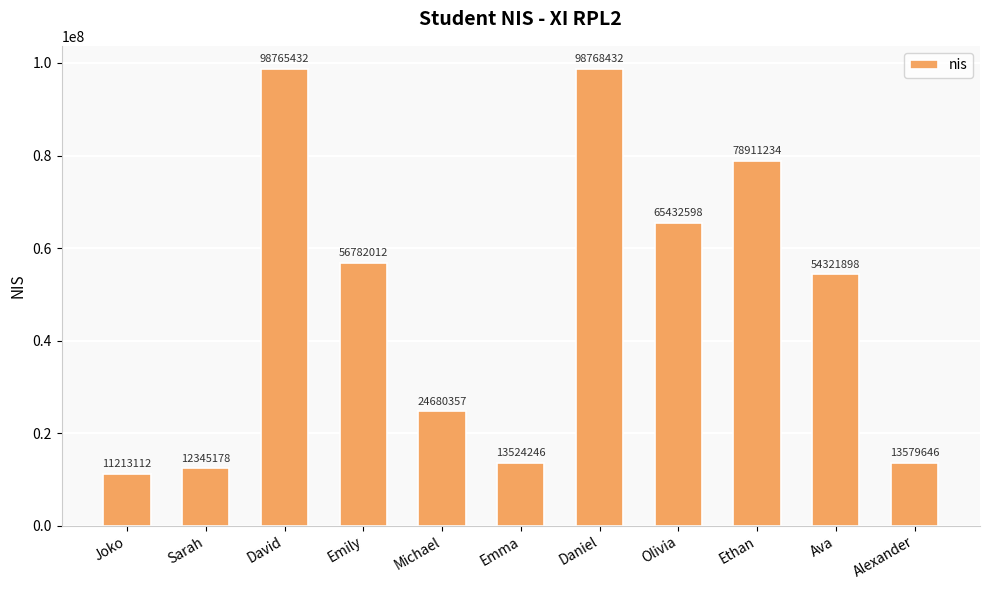

What is the value of the 2nd bar from the left?

12345178